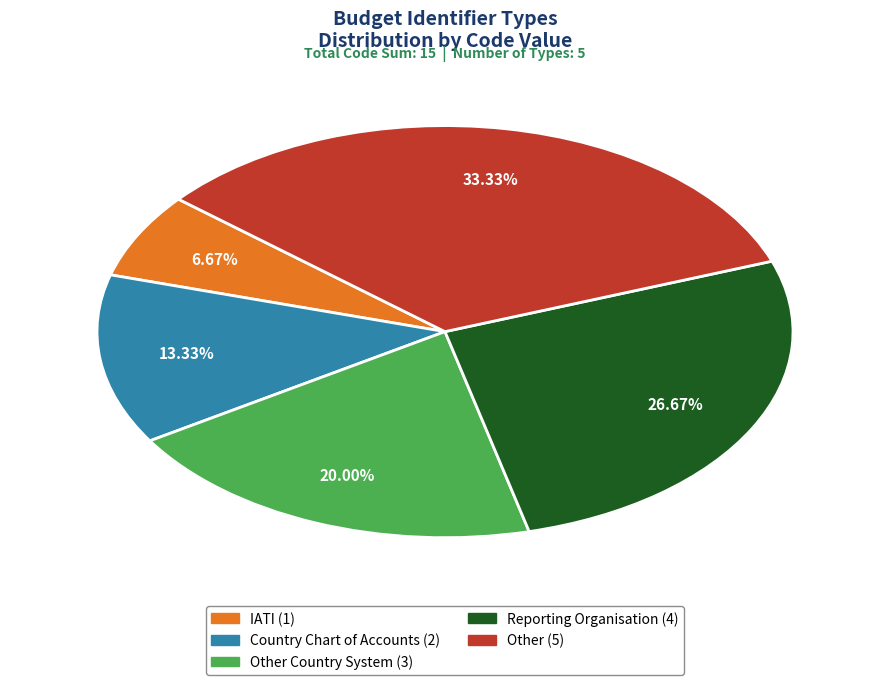

How many slices are in this pie chart?

5